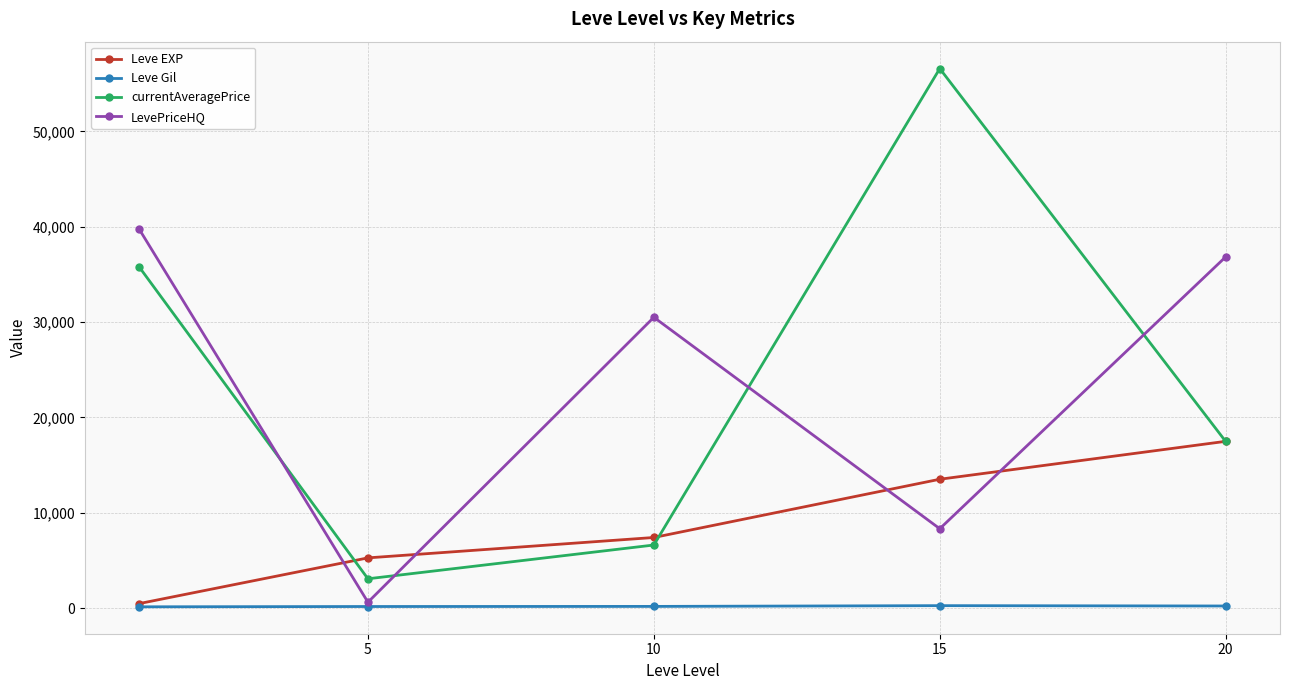

List the series in order of their peak value, lowest first.

Leve Gil, Leve EXP, LevePriceHQ, currentAveragePrice